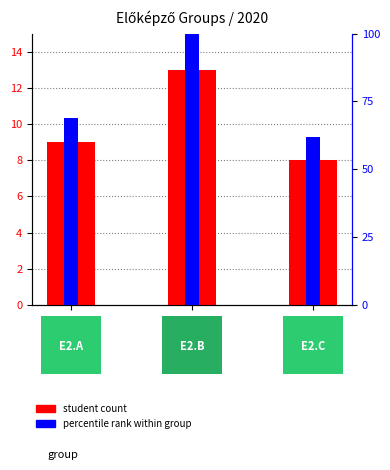

Is it true that percentile rank within group equals 62 at E2.C?

True